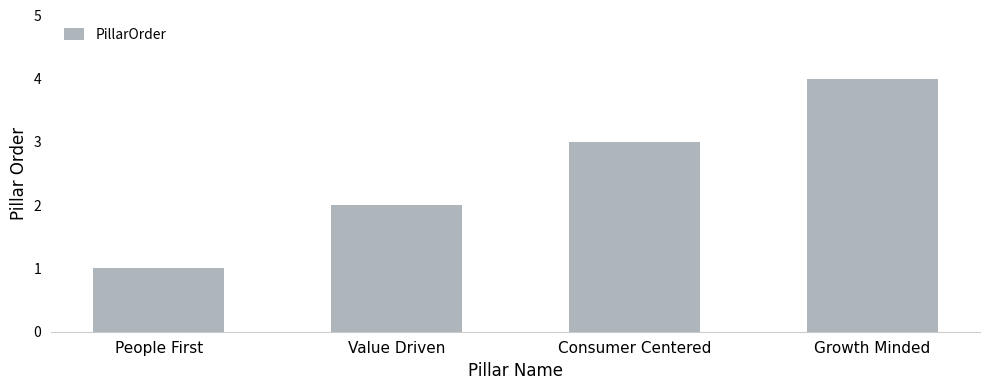

Reading right to left, what are all the values shown in this chart?

Growth Minded=4	Consumer Centered=3	Value Driven=2	People First=1